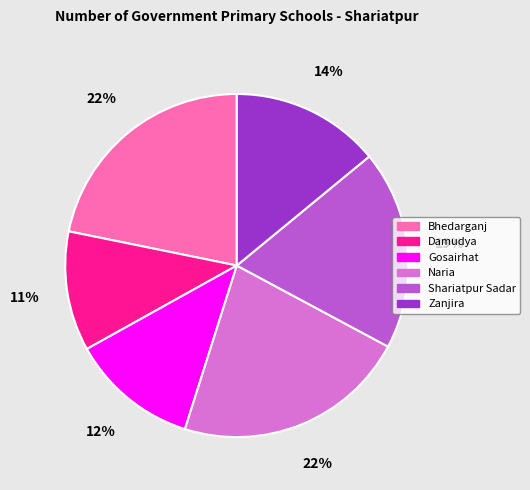

Is the sum of Naria and Shariatpur Sadar greater than half?

No